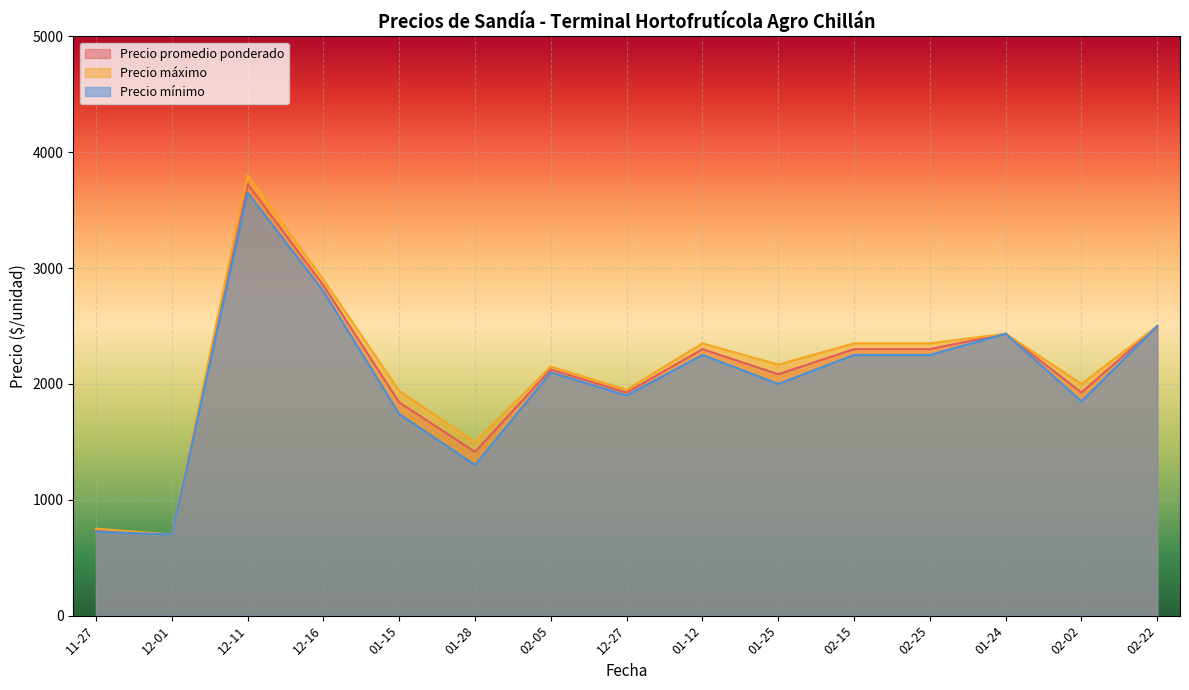

What is the sum of the Precio máximo values at 2020-11-27 and 2021-01-15?

2750